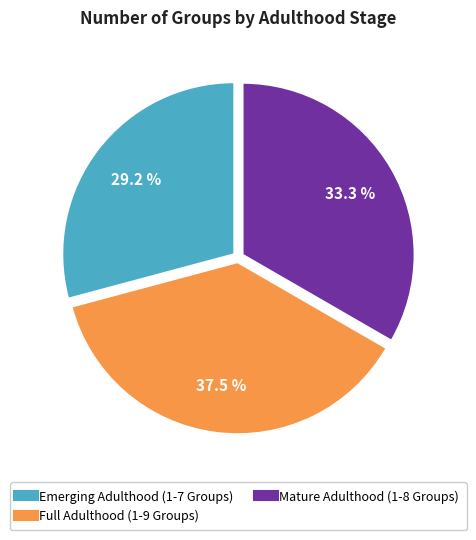

Which has a higher value, Full Adulthood (1-9 Groups) or Mature Adulthood (1-8 Groups)?

Full Adulthood (1-9 Groups)